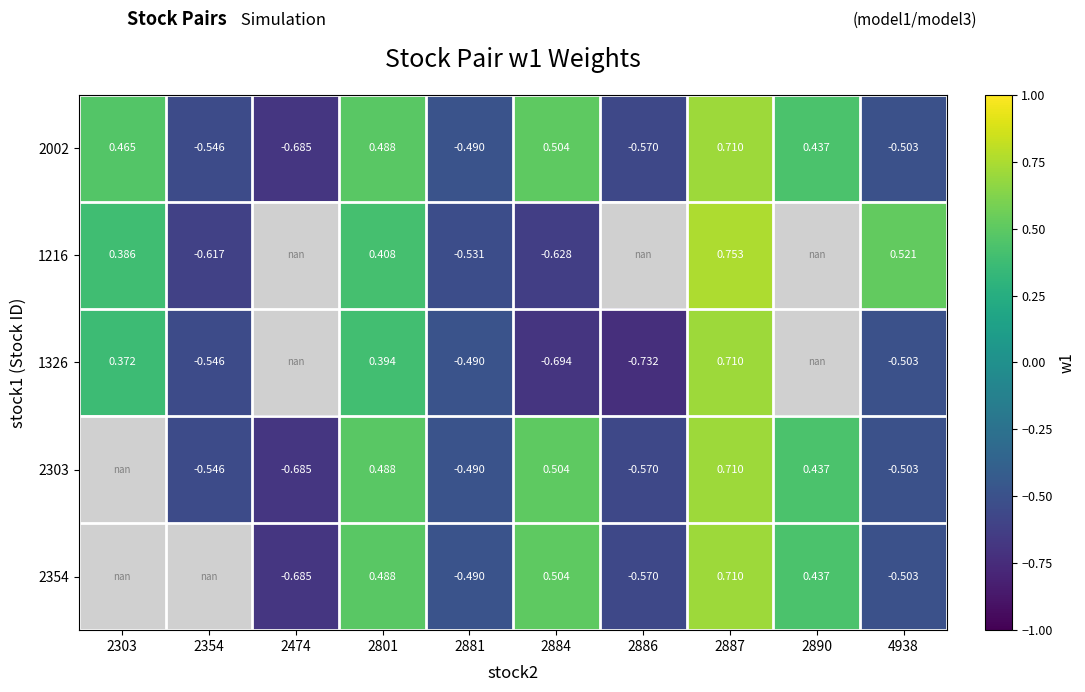

Where does the 2303 series first go above 0?

2801